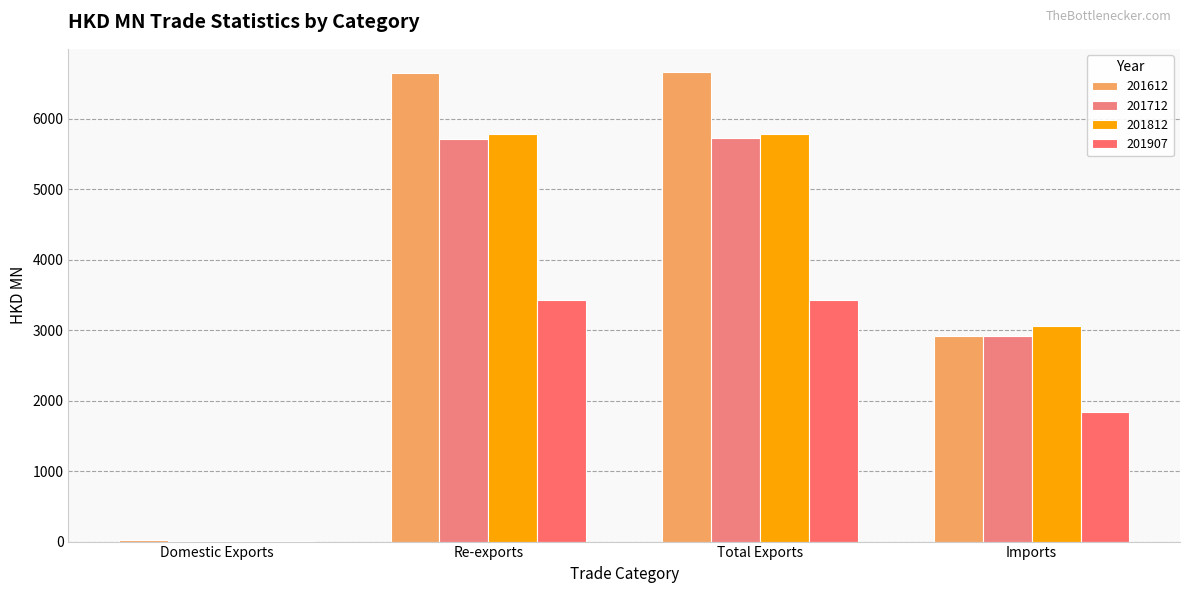

What is the minimum value shown in the chart?

3.4